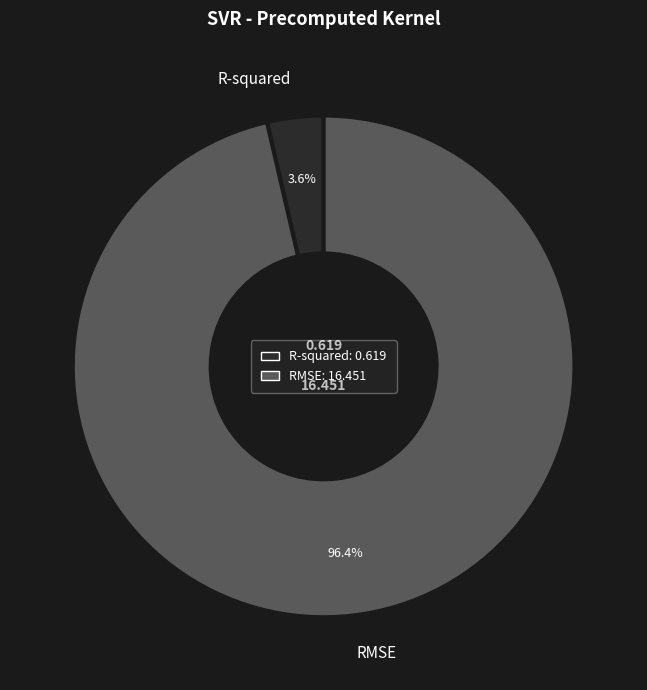

To the nearest percent, what is the average slice percentage?

50%